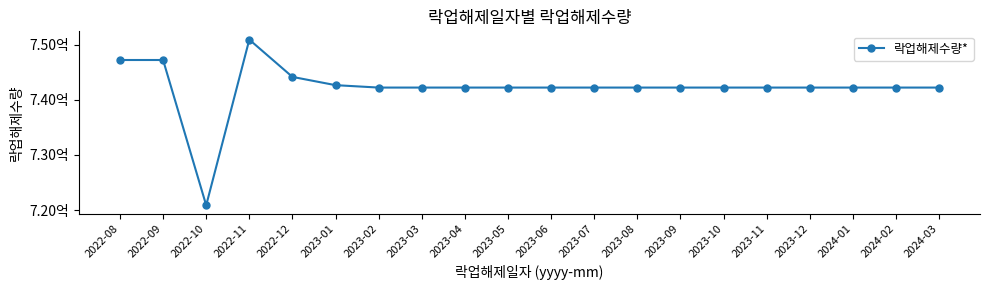

Where is the first local maximum?

2022-11